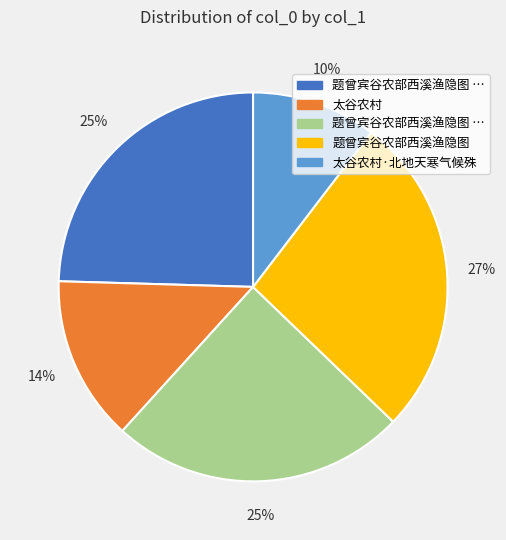

To the nearest percent, what is the average slice percentage?

20%